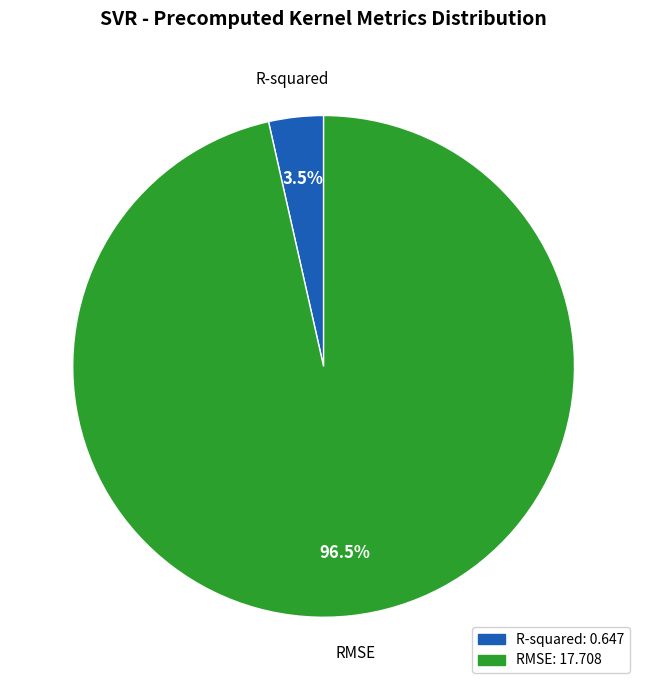

Which category has the biggest portion of the pie?

RMSE